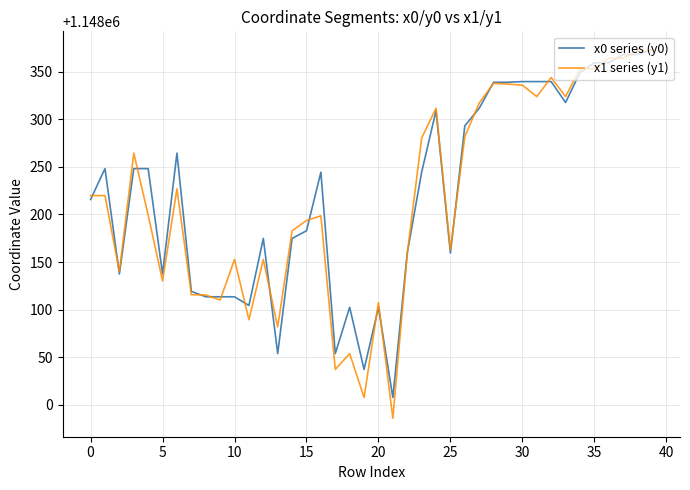

What is the highest value of the x1 series (y1) series?

1148372.2